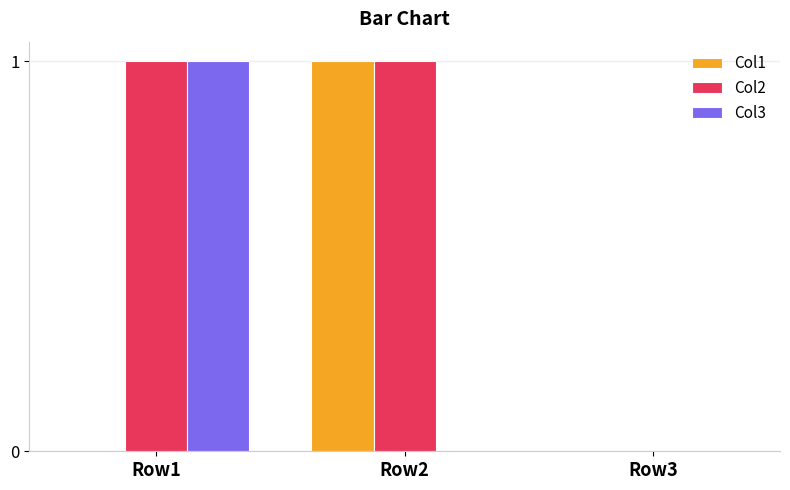

Is it true that Col2 equals 1 at Row2?

True